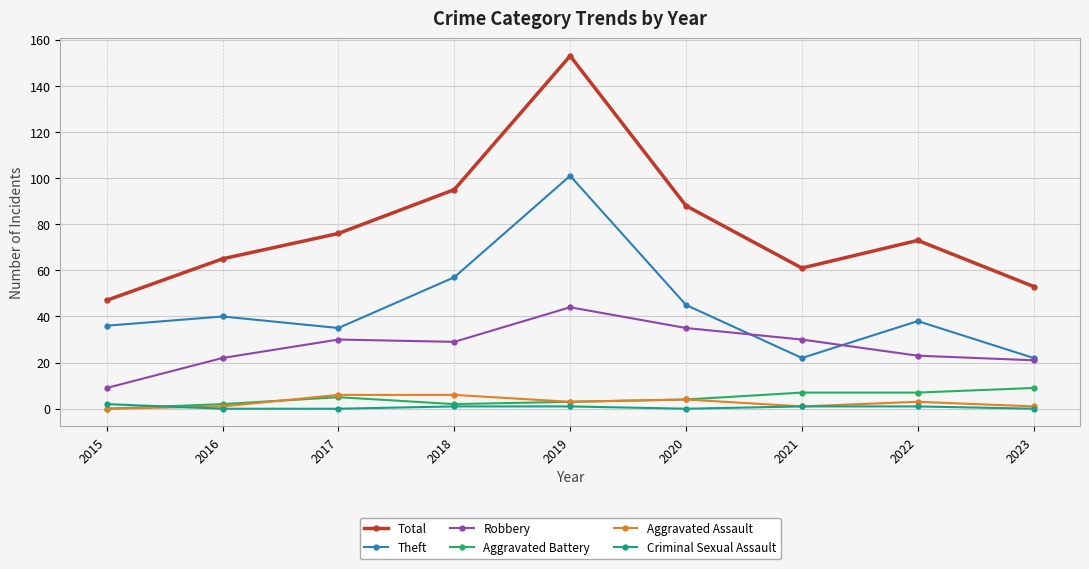

True or false: Theft has a value of 61 at 2015.

False